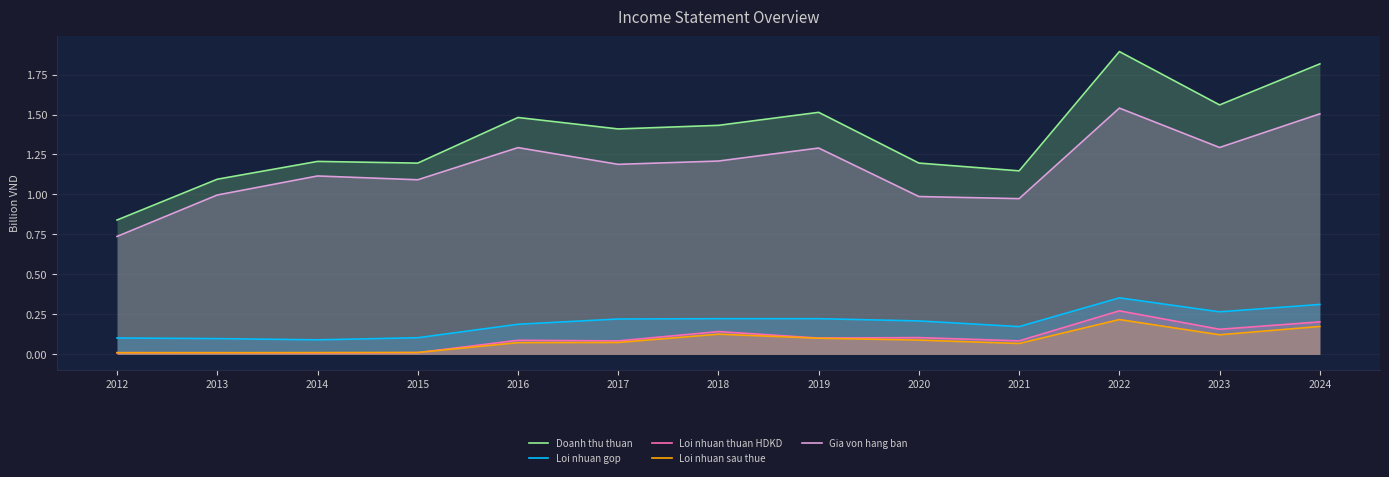

At which category does Loi nhuan thuan HDKD reach its first local peak?

2016